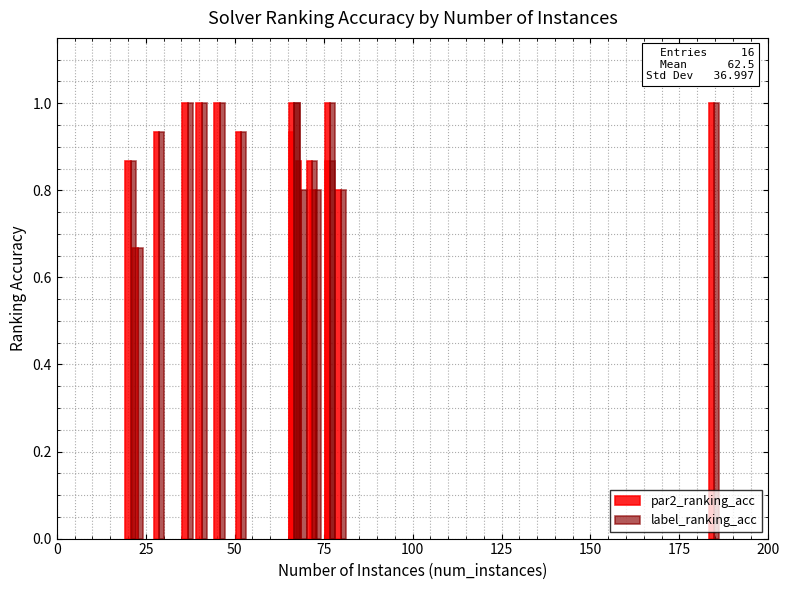

What position from the left is 150?

7